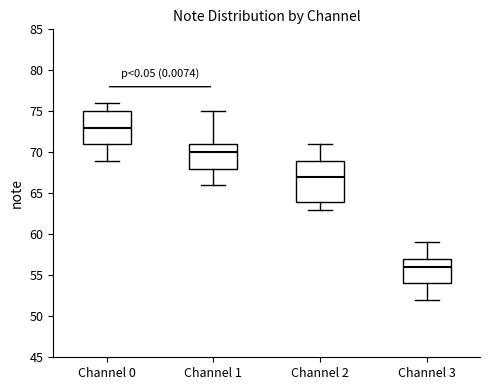

Comparing the boxes themselves (not the whiskers), which one is the tallest?

Channel 2